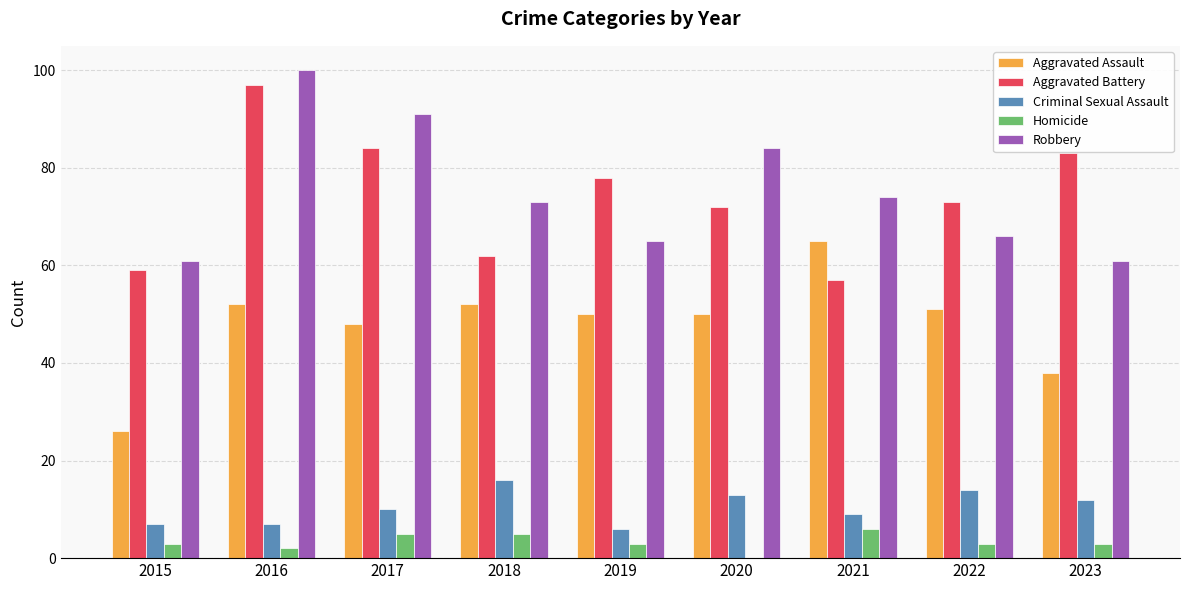

At which category does the chart reach its peak across all series?

2016